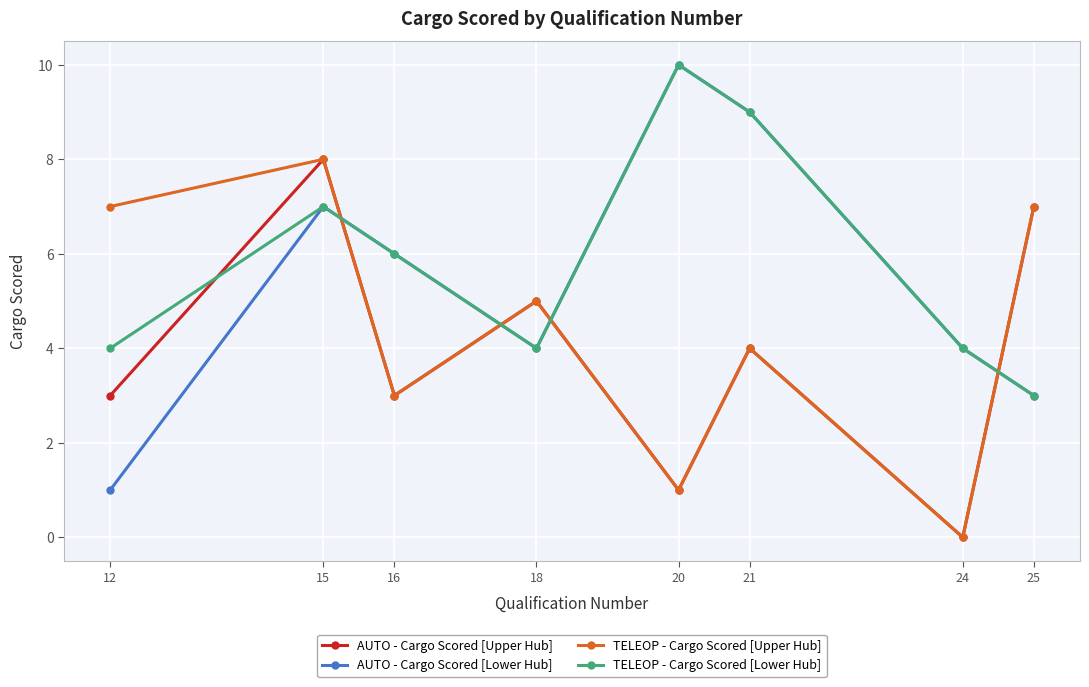

How many values in the TELEOP - Cargo Scored [Lower Hub] series are below 6?

4